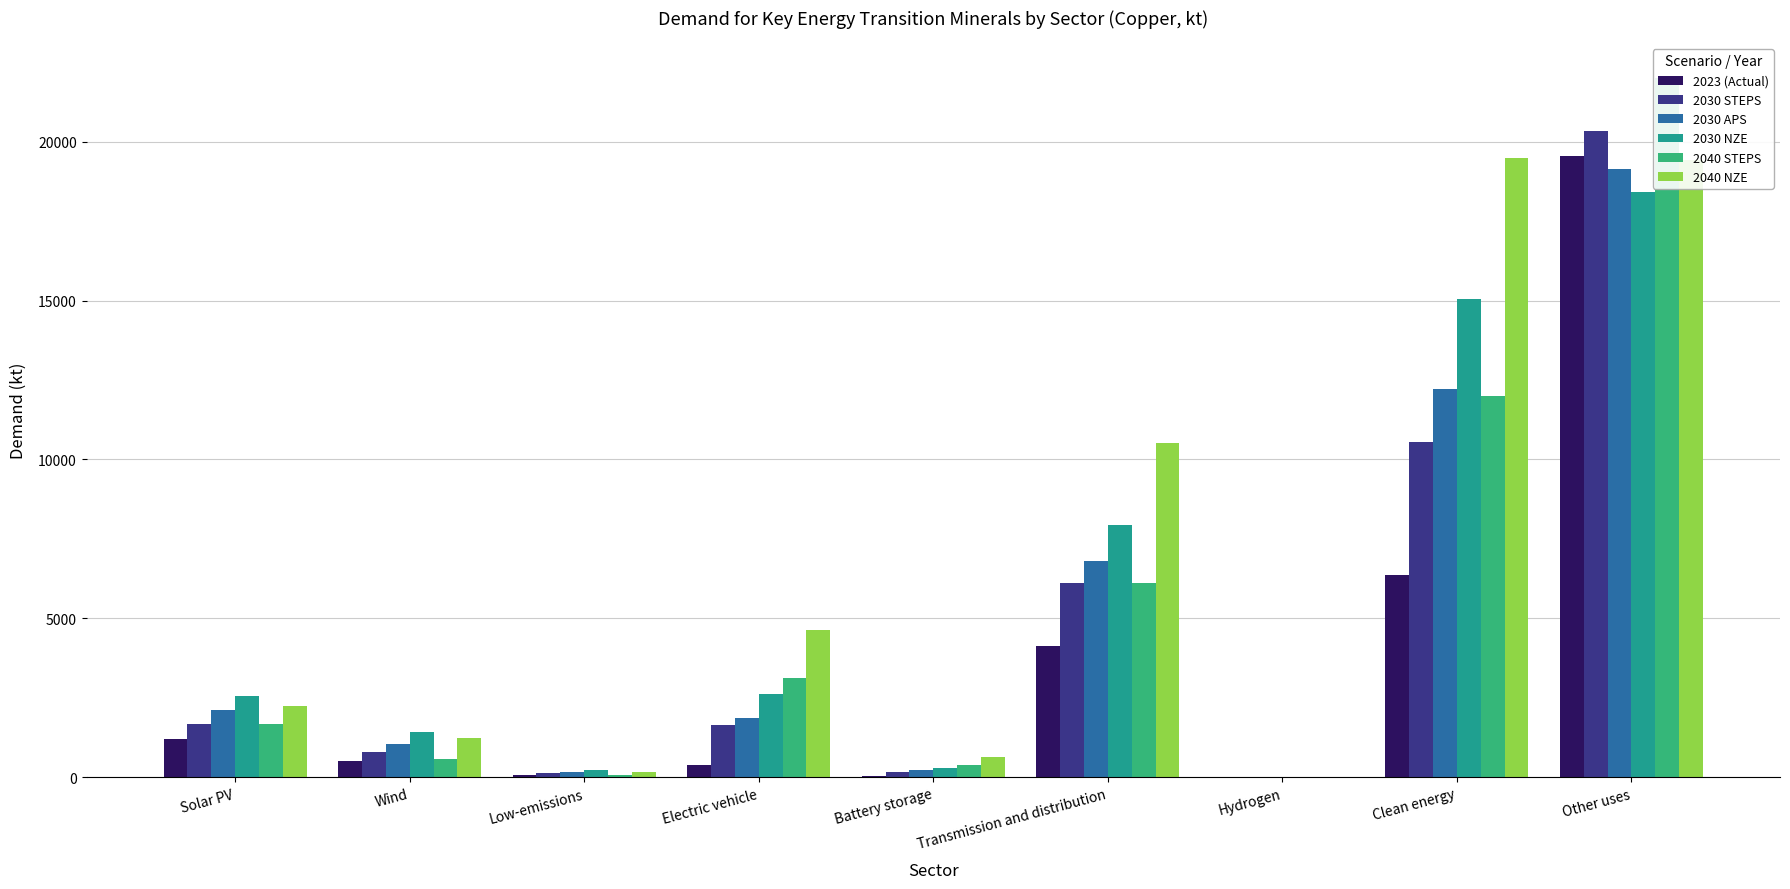

What is the difference between the 2030 STEPS values at Electric vehicle and Battery storage?

1468.8